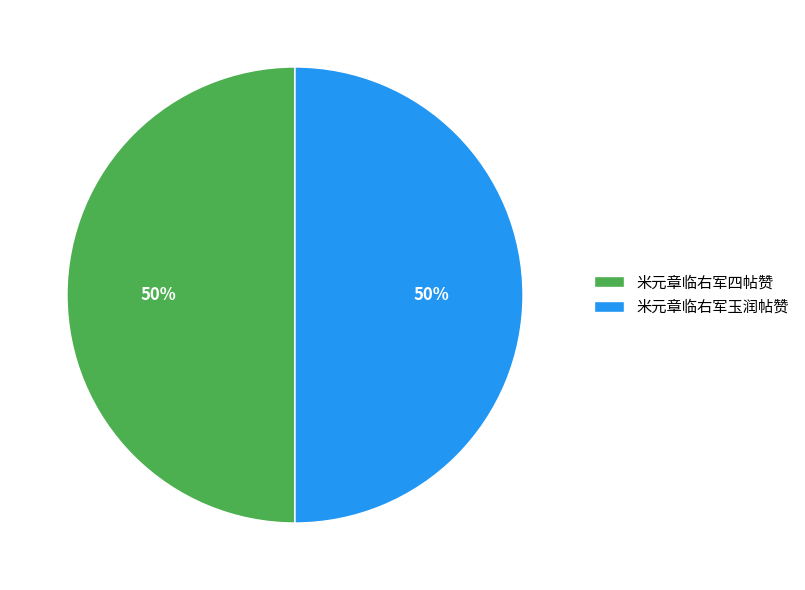

Combined, do 米元章临右军四帖赞 and 米元章临右军玉润帖赞 account for over 50%?

Yes